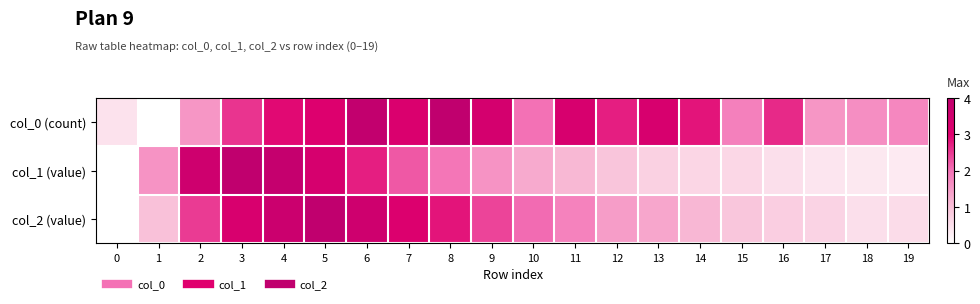

At which category does the chart reach its minimum across all series?

1